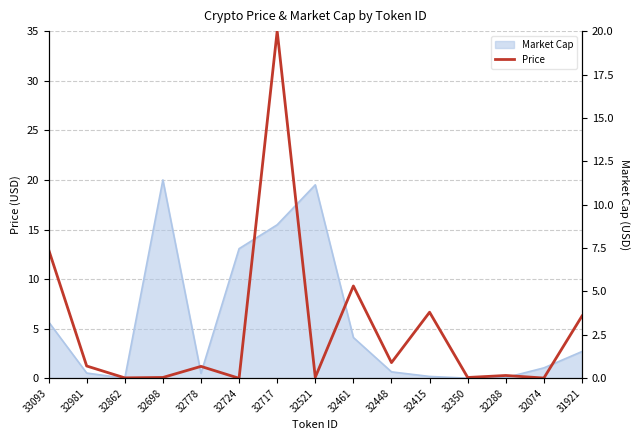

Reading right to left, list all the values displayed in this chart.

6.3	0.0	0.3	0.1	6.7	1.6	9.3	0.1	35.0	0.0	1.2	0.1	0.0	1.2	13.0